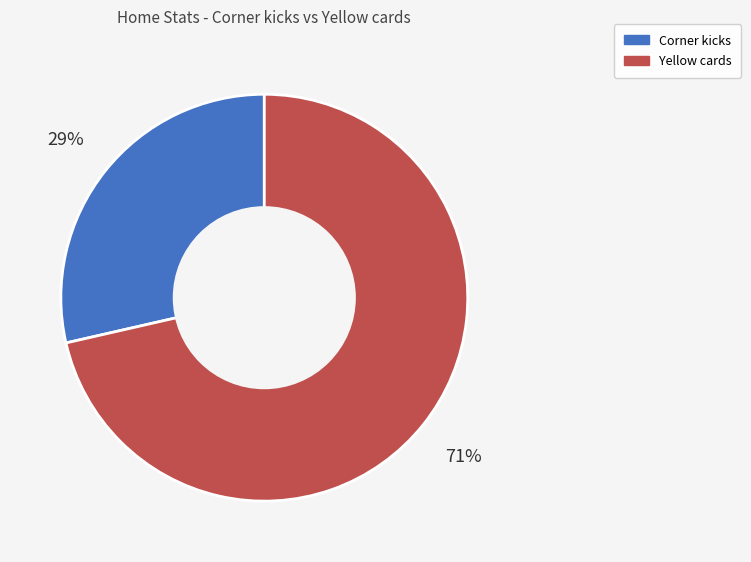

To the nearest percent, what is the combined percentage of Corner kicks and Yellow cards?

100%